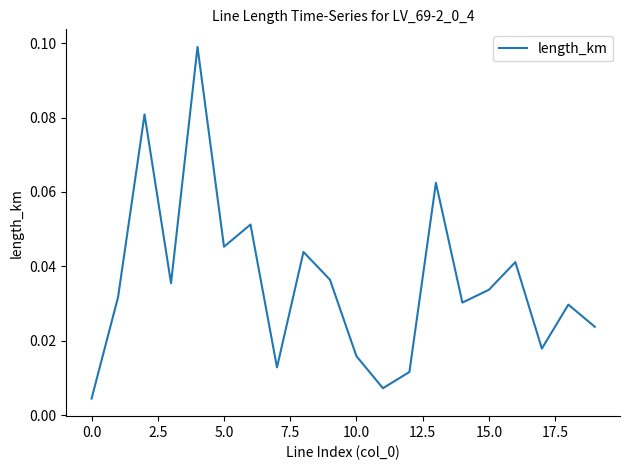

Does the chart display data point markers on the line(s)?

No